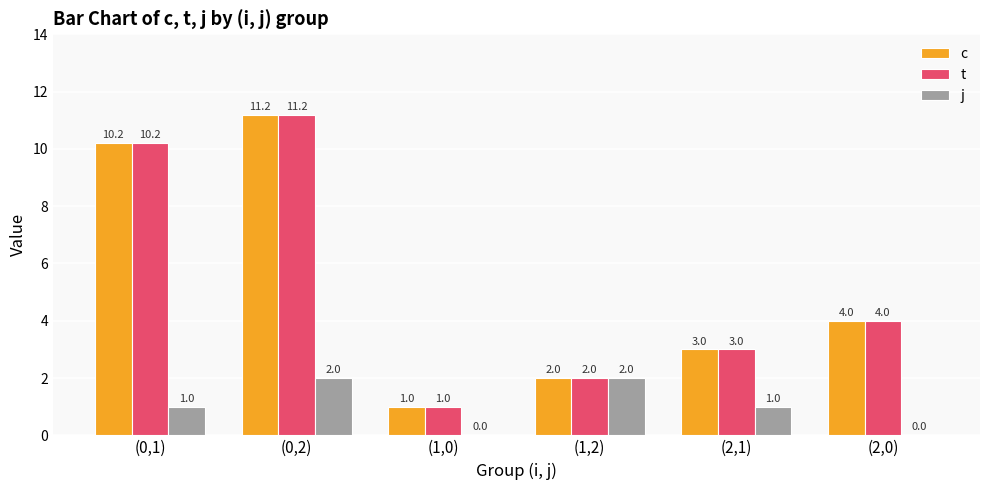

True or false: t has a value of 4.0 at (2,0).

True